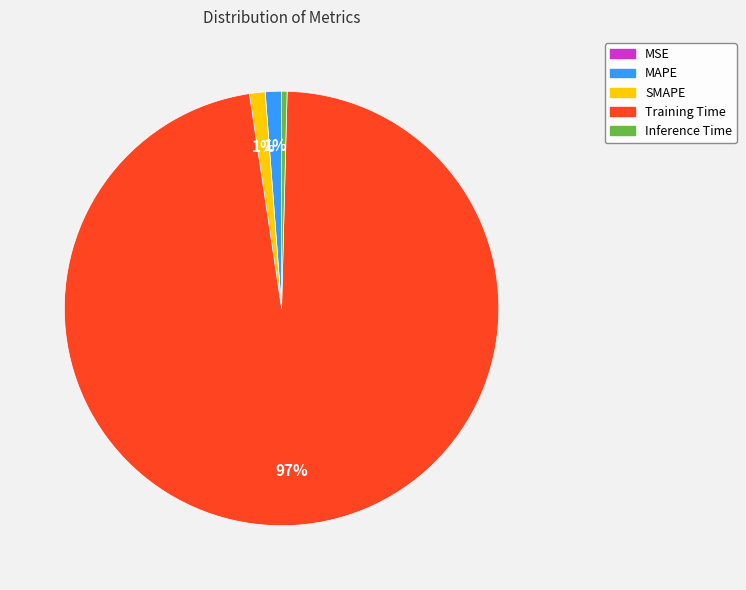

To the nearest percent, what portion does MAPE represent?

1%